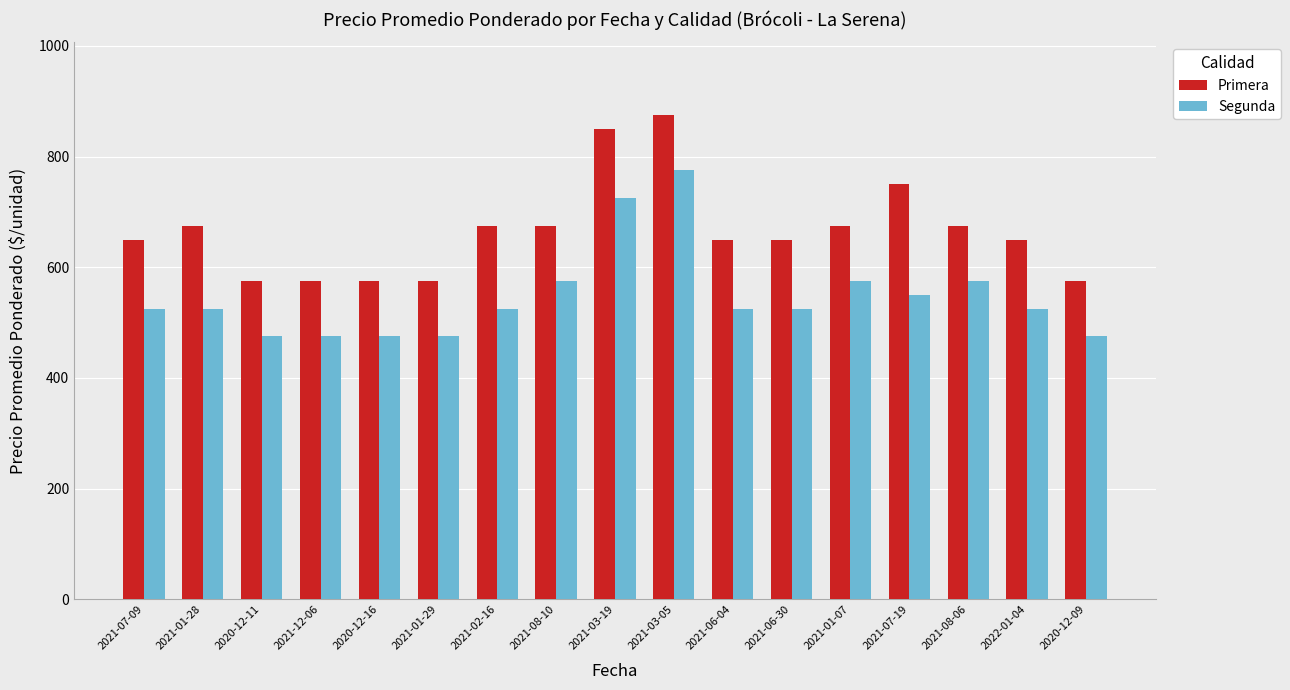

What is the label of the 7th bar from the right?

2021-06-04